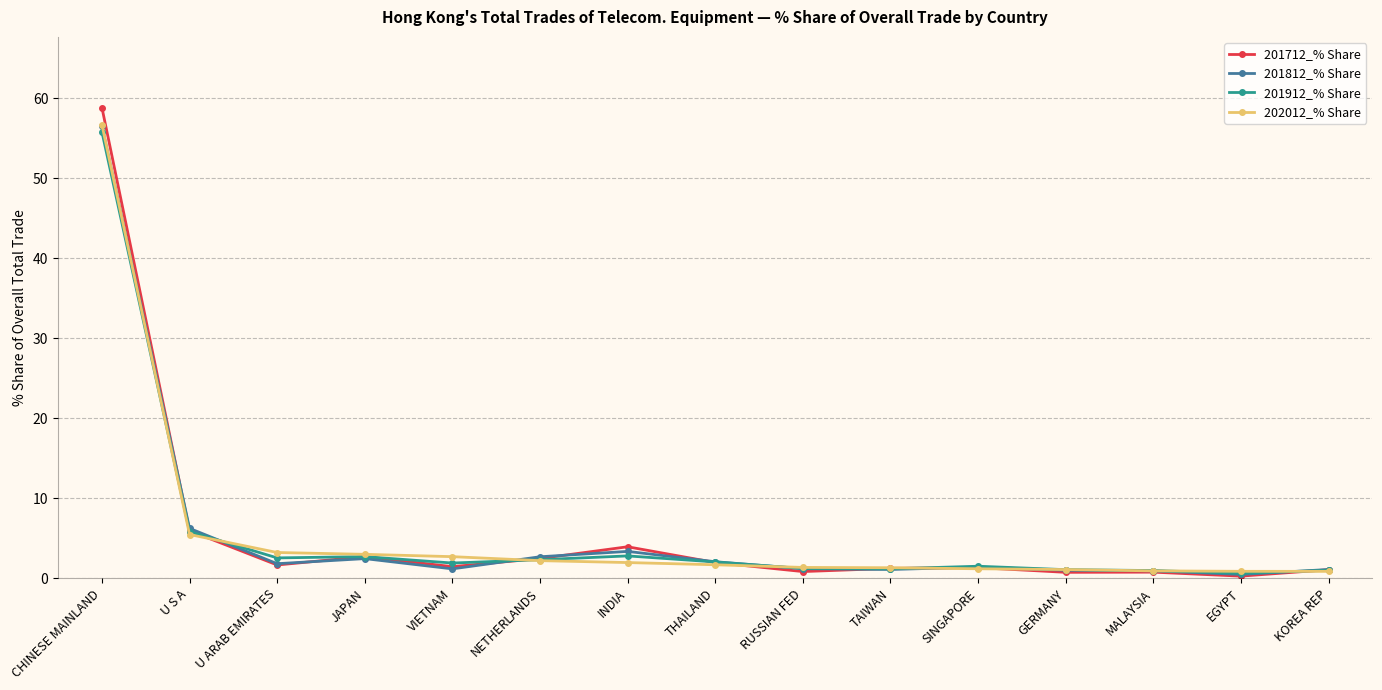

Between which two adjacent categories do 201712_% Share and 201812_% Share first intersect?

CHINESE MAINLAND and U S A